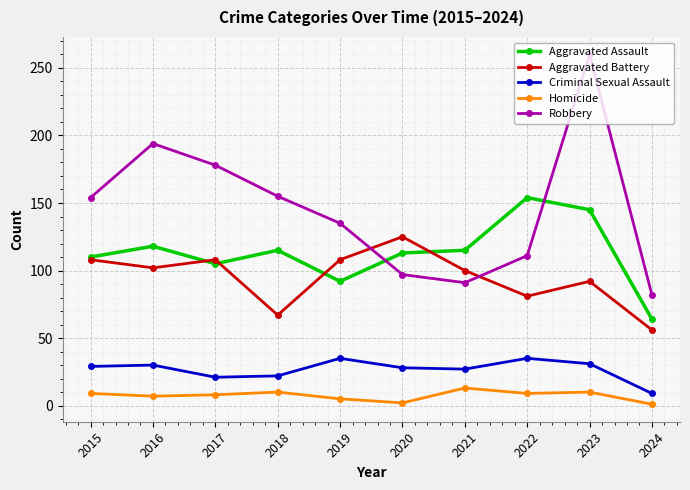

What is the average value of the Aggravated Assault series?

113